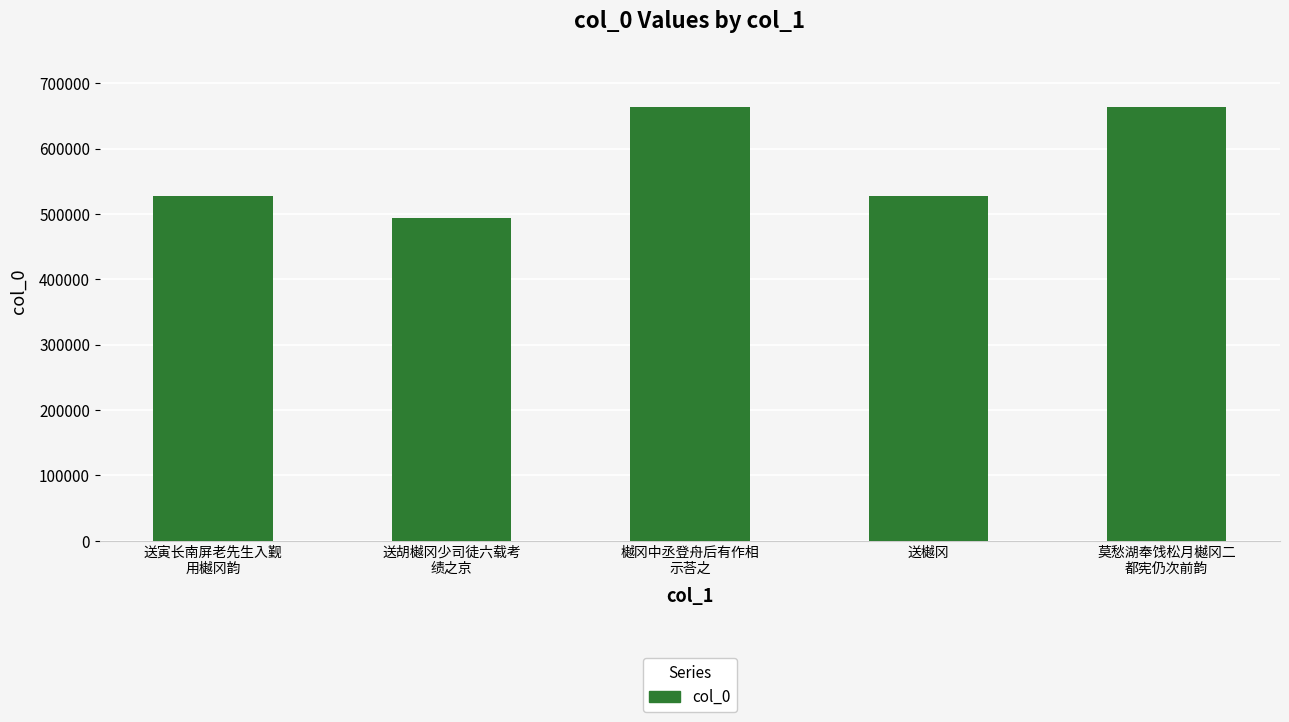

Is it true that the value at 送樾冈 is 352623?

False